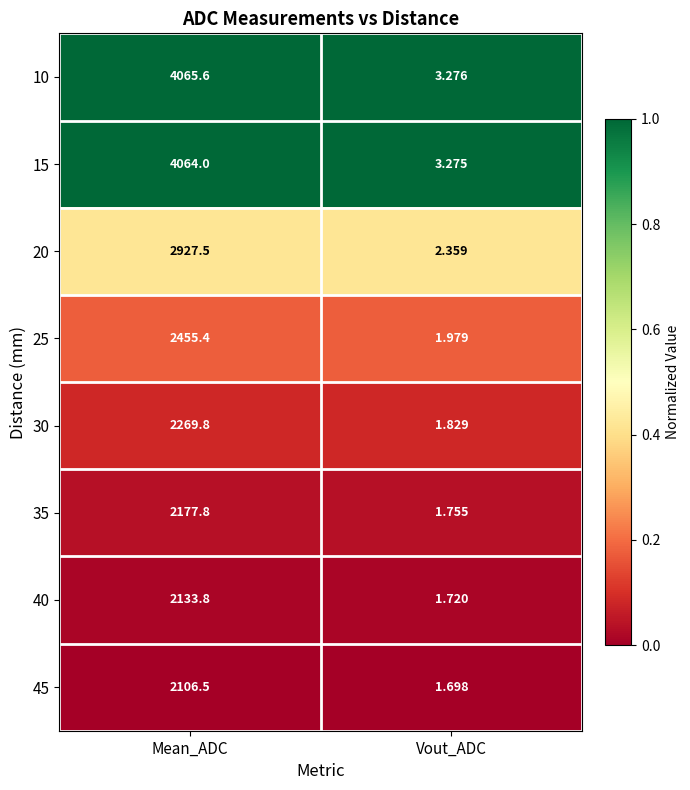

At which label does 40 reach its minimum?

Vout_ADC